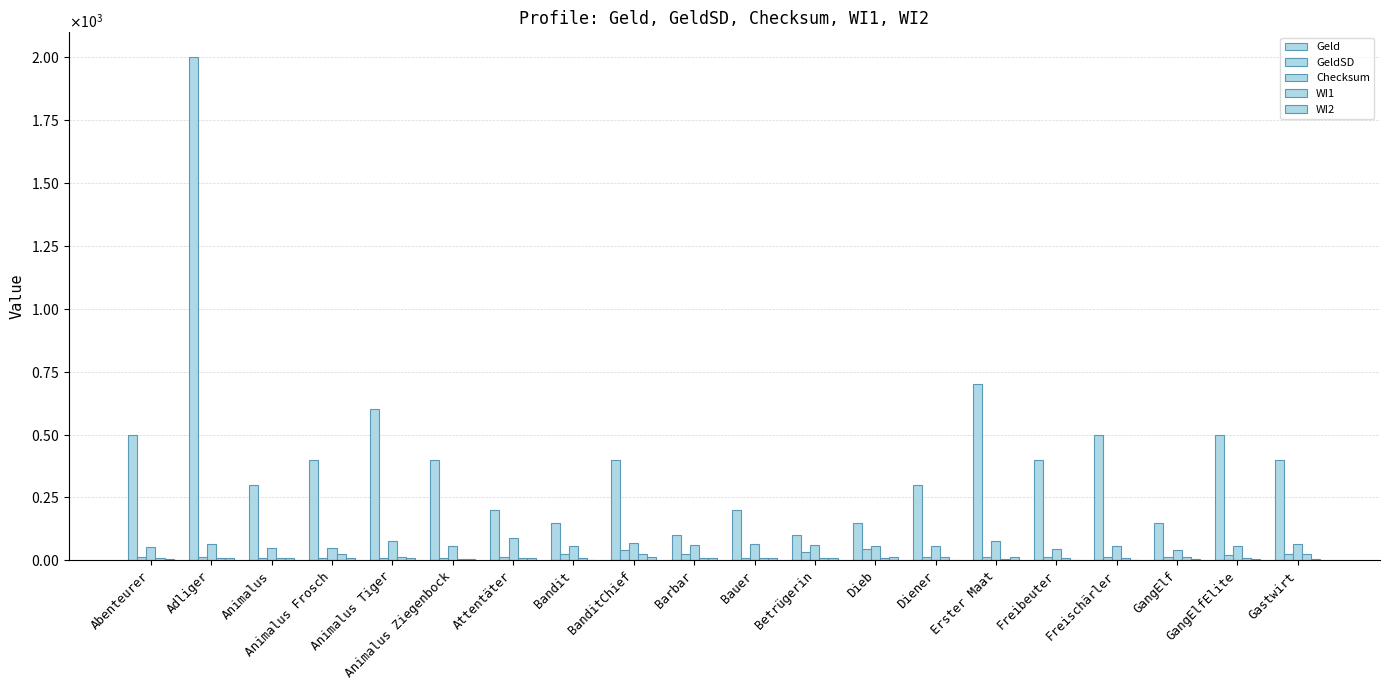

What is the maximum value shown in the chart?

2000